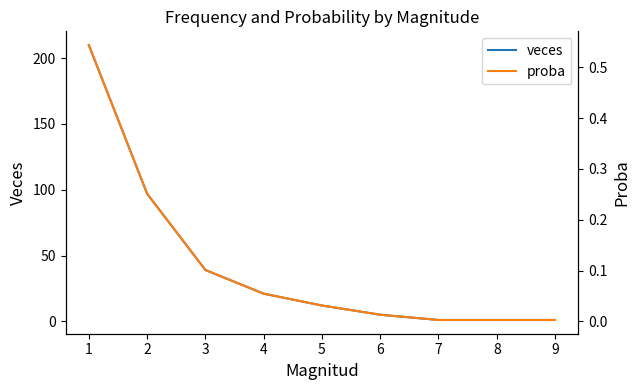

How many categories are shown in the chart?

8